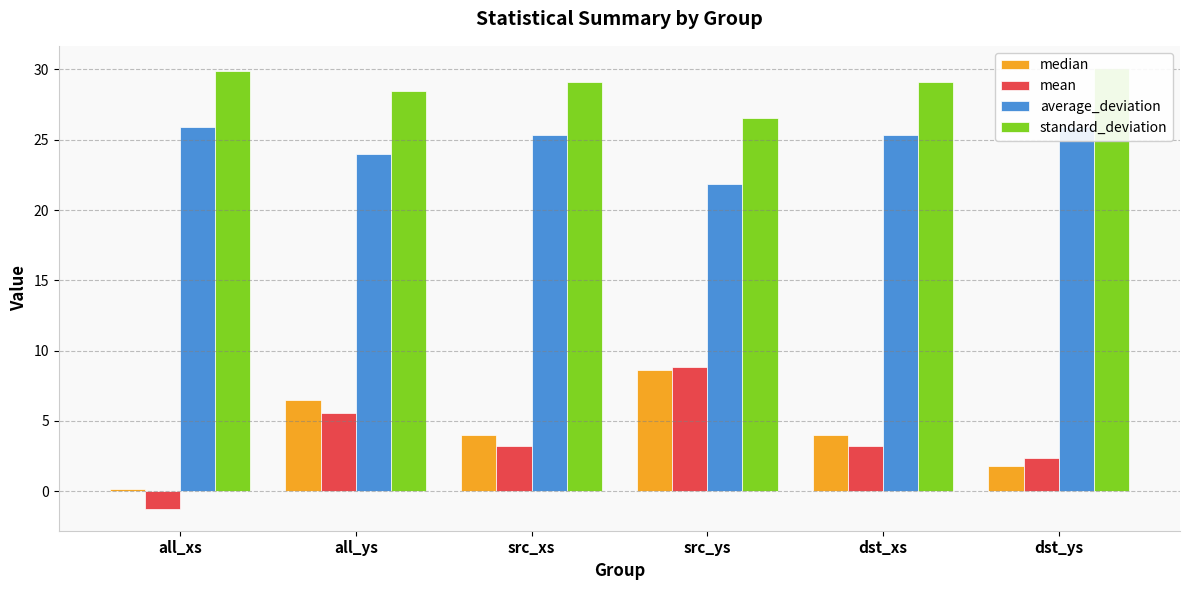

How many bars are there in each group?

4